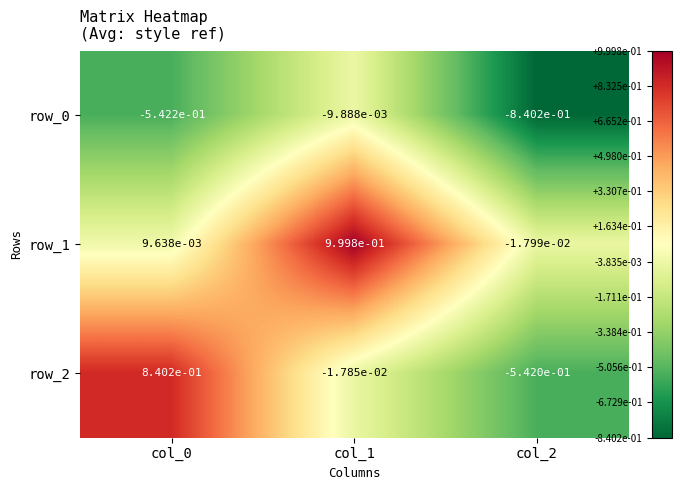

The row_1 series shows 1.3 at col_1. True or false?

False